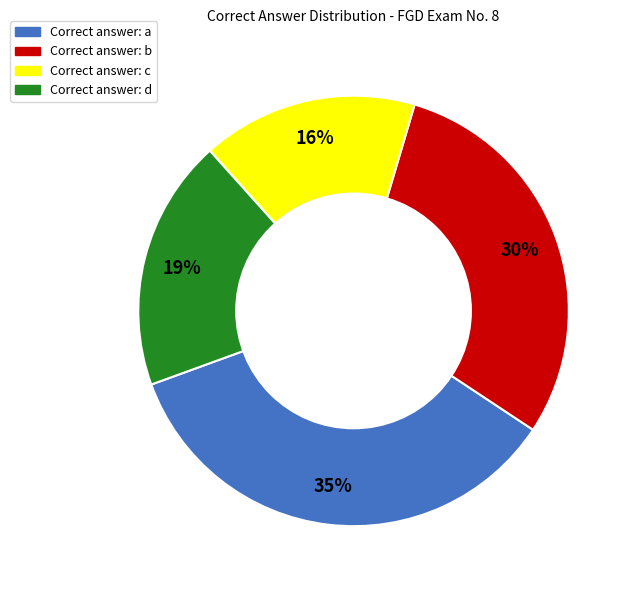

To the nearest percent, what is the average slice percentage?

25%